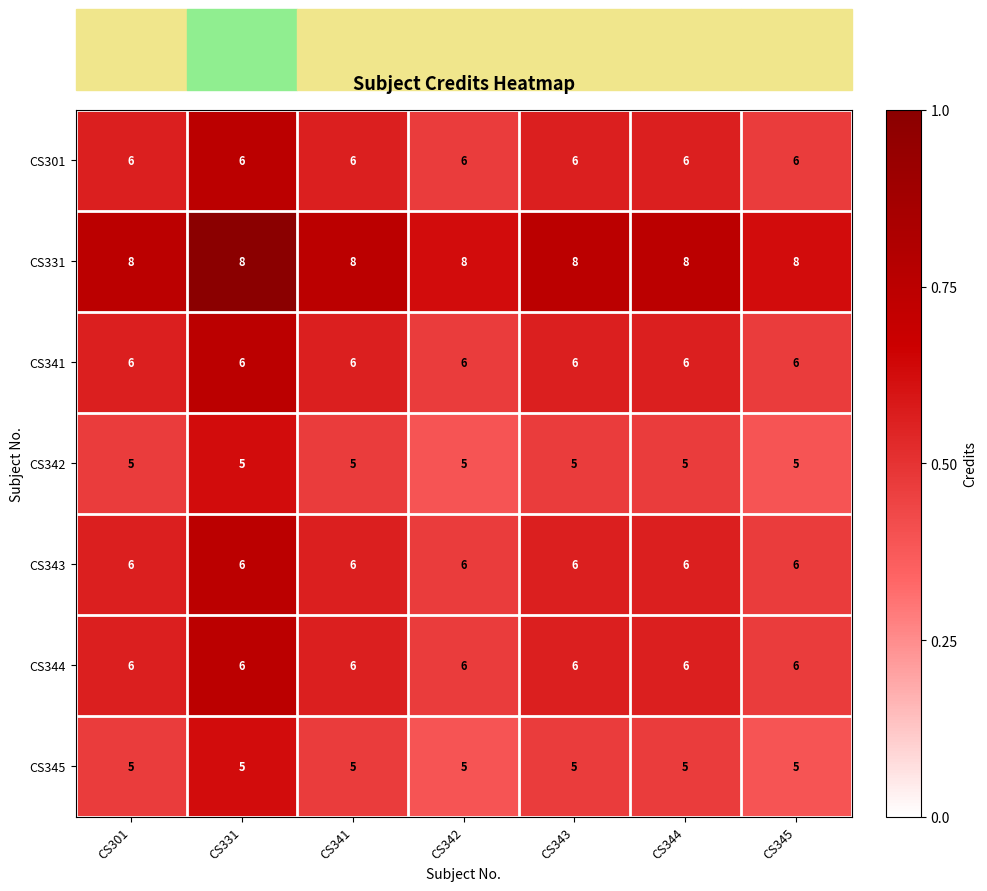

What is the difference between the highest and lowest values at CS343?

3